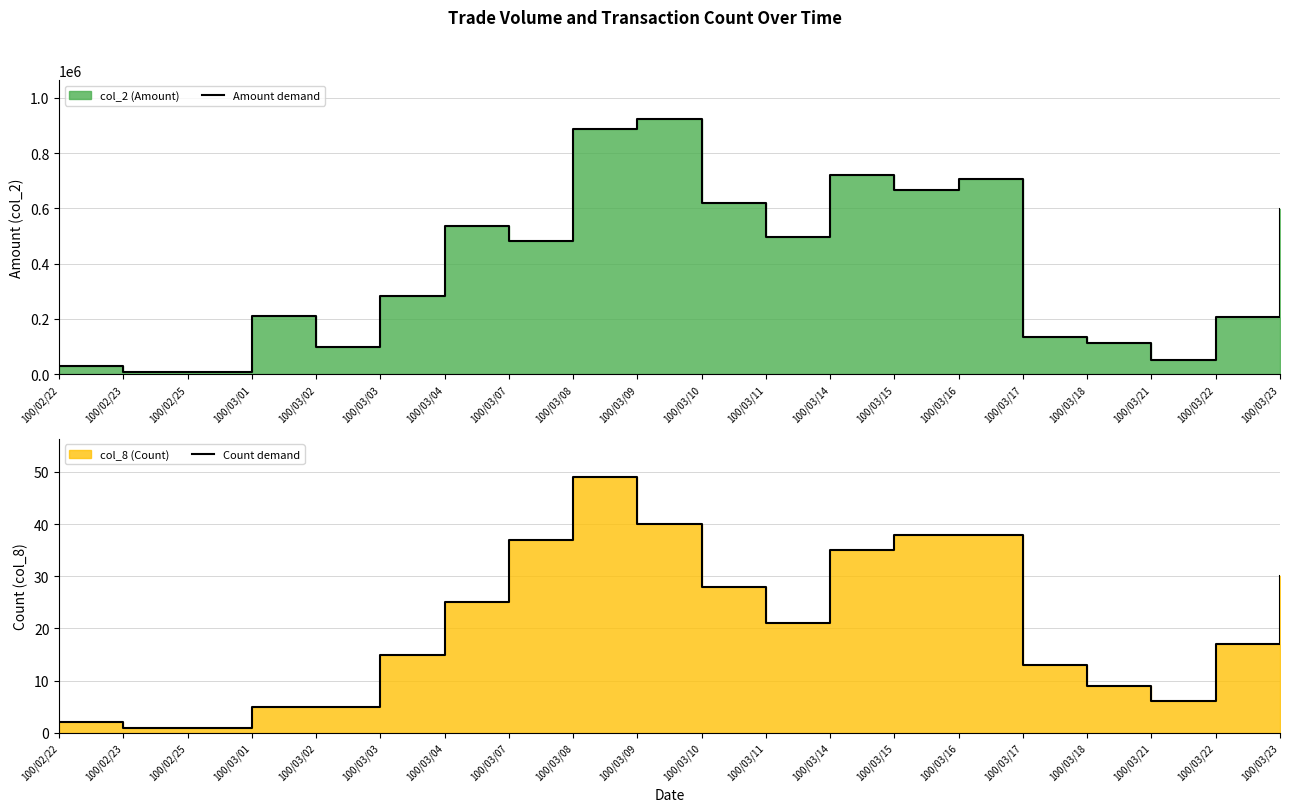

The value of Amount demand at 100/03/17 is 132720. True or false?

True